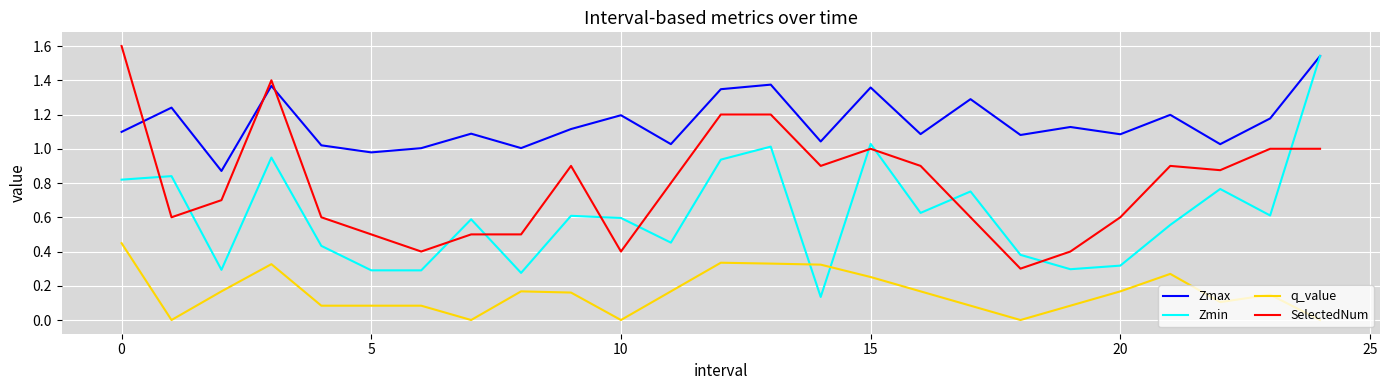

Which series has the largest total across all categories?

Zmax